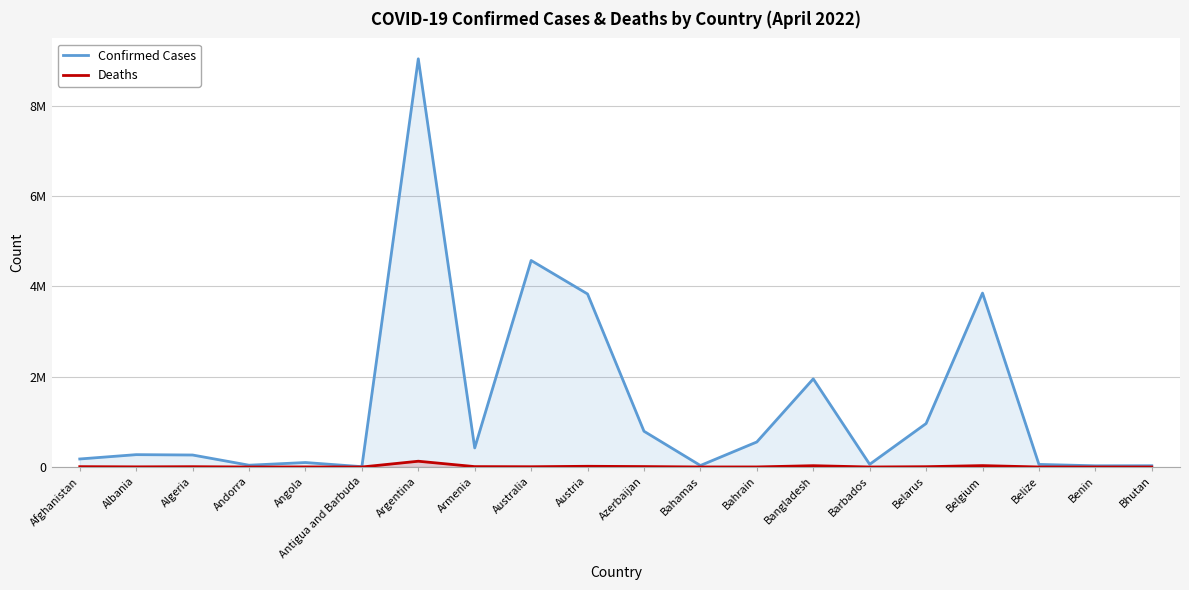

Rank the series at Azerbaijan from lowest to highest value.

Deaths, Confirmed Cases